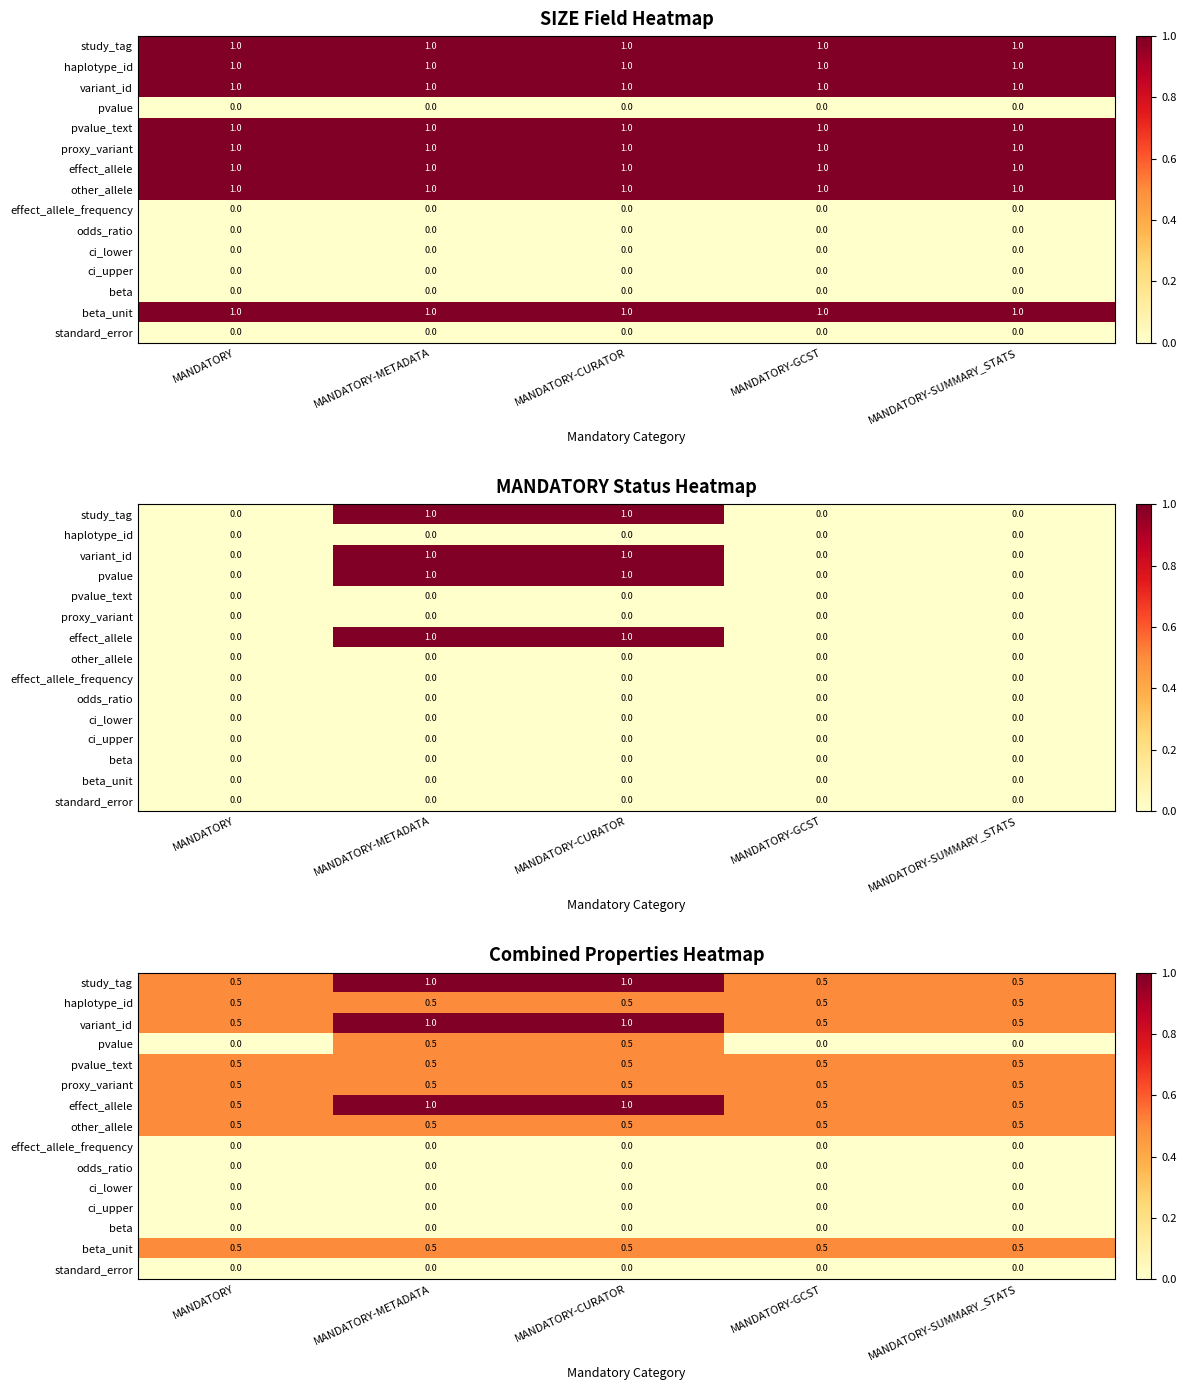

Which label corresponds to the largest value in the chart?

MANDATORY-METADATA